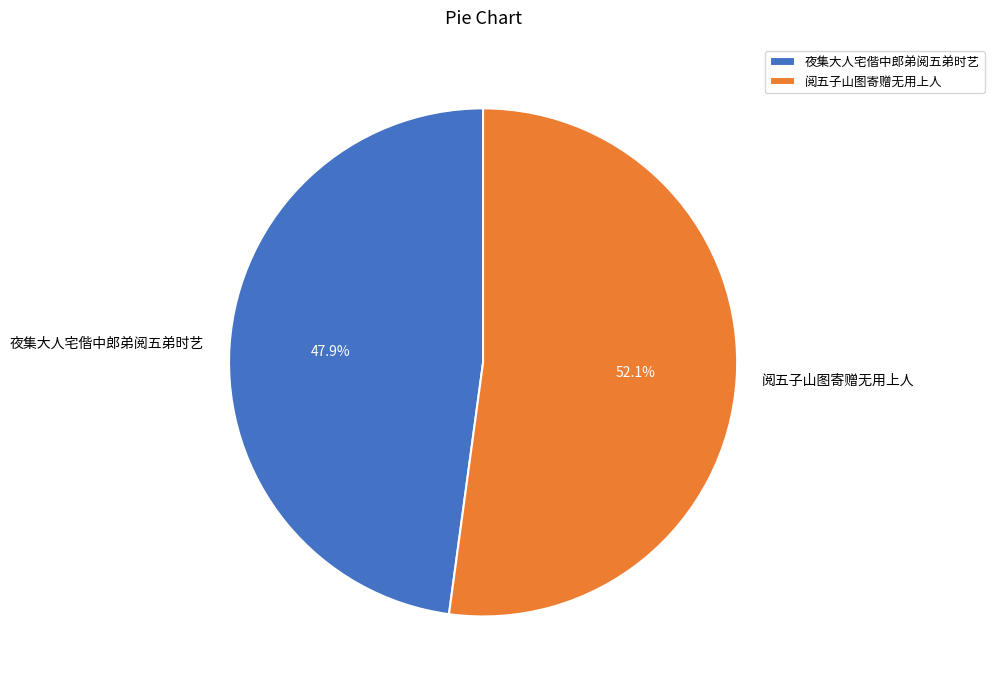

Which has a higher value, 阅五子山图寄赠无用上人 or 夜集大人宅偕中郎弟阅五弟时艺?

阅五子山图寄赠无用上人